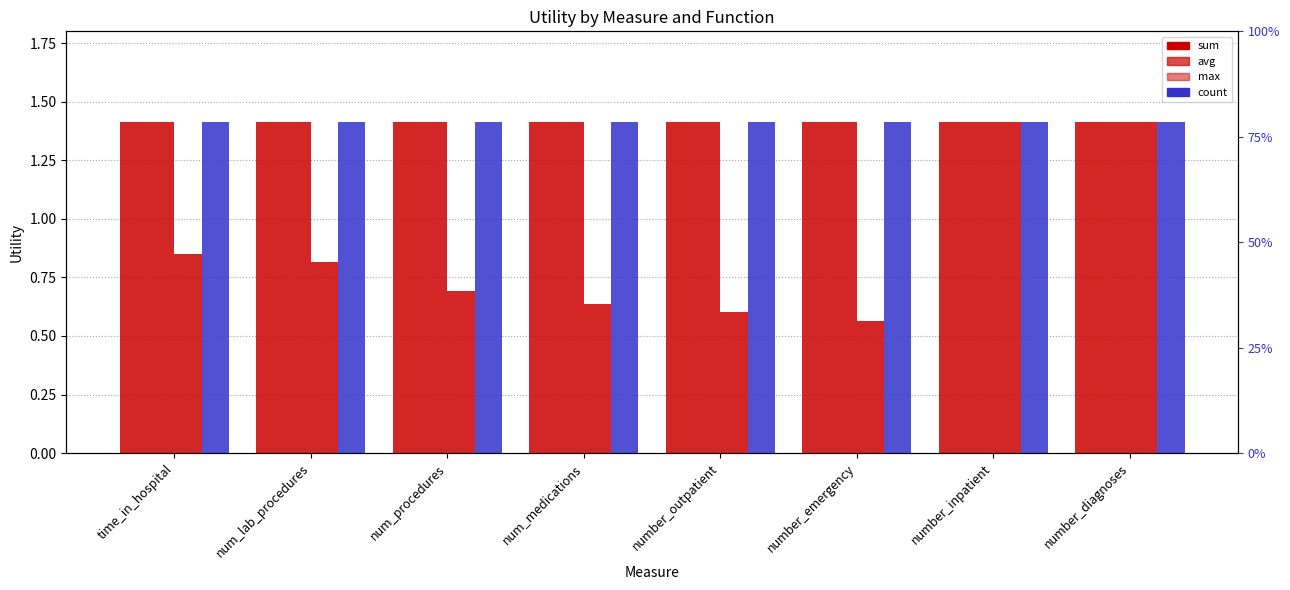

Reading left to right, transcribe all the data shown in this chart.

sum: time_in_hospital=1.4	num_lab_procedures=1.4	num_procedures=1.4	num_medications=1.4	number_outpatient=1.4	number_emergency=1.4	number_inpatient=1.4	number_diagnoses=1.4
avg: time_in_hospital=1.4	num_lab_procedures=1.4	num_procedures=1.4	num_medications=1.4	number_outpatient=1.4	number_emergency=1.4	number_inpatient=1.4	number_diagnoses=1.4
max: time_in_hospital=0.8	num_lab_procedures=0.8	num_procedures=0.7	num_medications=0.6	number_outpatient=0.6	number_emergency=0.6	number_inpatient=1.4	number_diagnoses=1.4
count: time_in_hospital=1.4	num_lab_procedures=1.4	num_procedures=1.4	num_medications=1.4	number_outpatient=1.4	number_emergency=1.4	number_inpatient=1.4	number_diagnoses=1.4